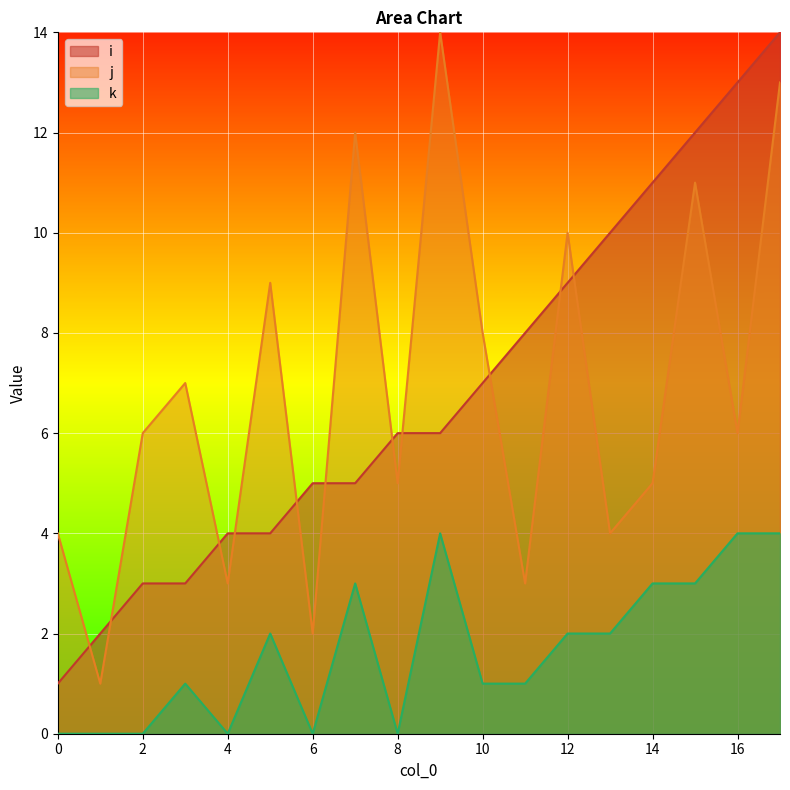

Reading left to right, what are all the values shown in this chart?

i: 0=1	1=2	2=3	3=3	4=4	5=4	6=5	7=5	8=6	9=6	10=7	11=8	12=9	13=10	14=11	15=12	16=13	17=14
j: 0=4	1=1	2=6	3=7	4=3	5=9	6=2	7=12	8=5	9=14	10=8	11=3	12=10	13=4	14=5	15=11	16=6	17=13
k: 0=0	1=0	2=0	3=1	4=0	5=2	6=0	7=3	8=0	9=4	10=1	11=1	12=2	13=2	14=3	15=3	16=4	17=4